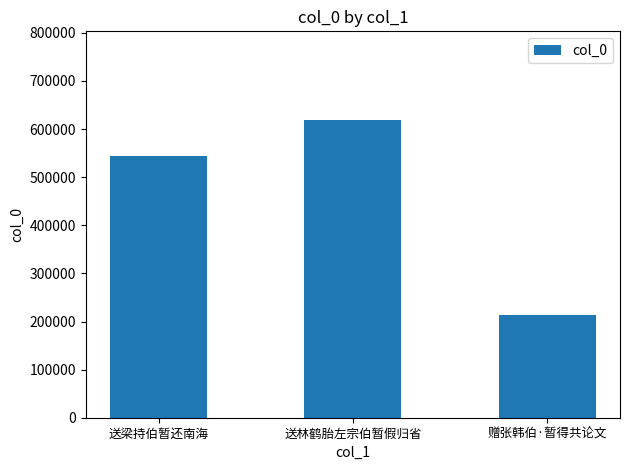

List the labels in order of value, smallest first.

赠张韩伯·暂得共论文, 送梁持伯暂还南海, 送林鹤胎左宗伯暂假归省